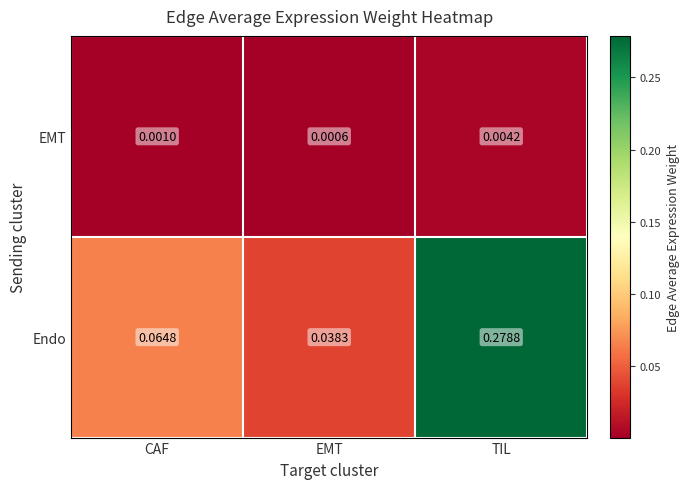

Which category has the lowest value in the EMT series?

EMT